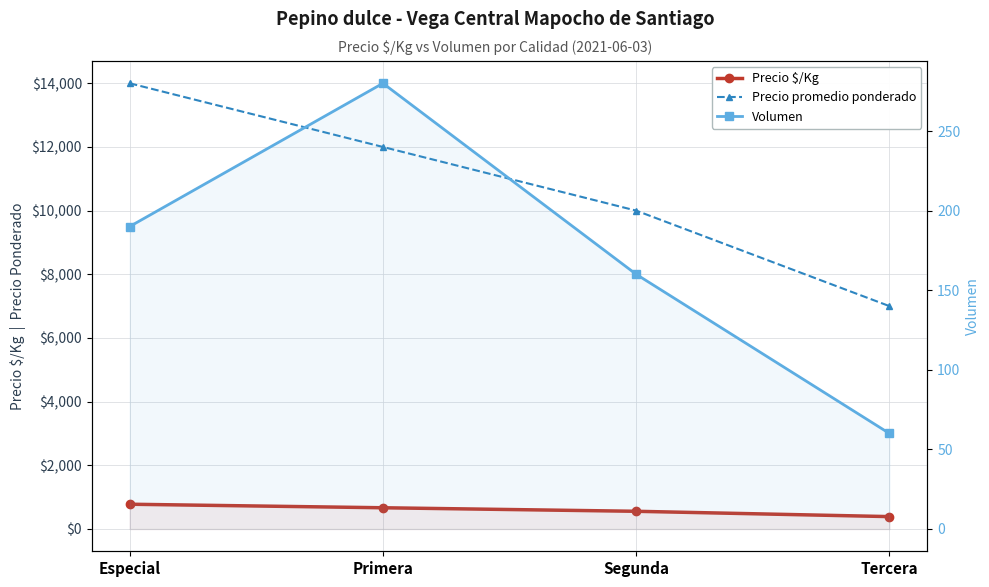

What is the value of the Volumen point at the 2nd from the left?

280